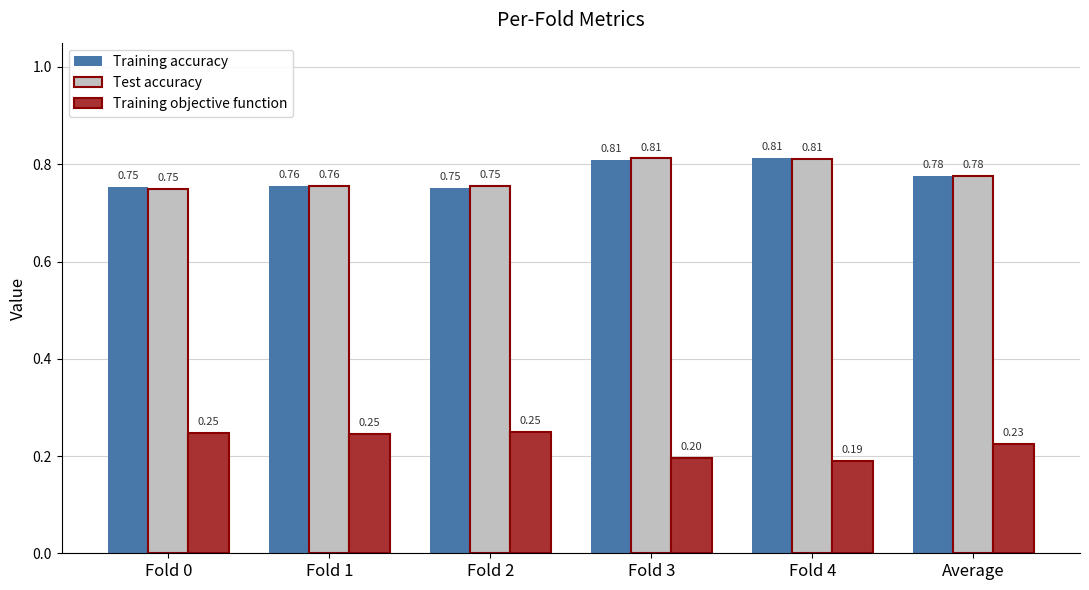

What is the spread (max minus min) of values at Fold 2?

0.5